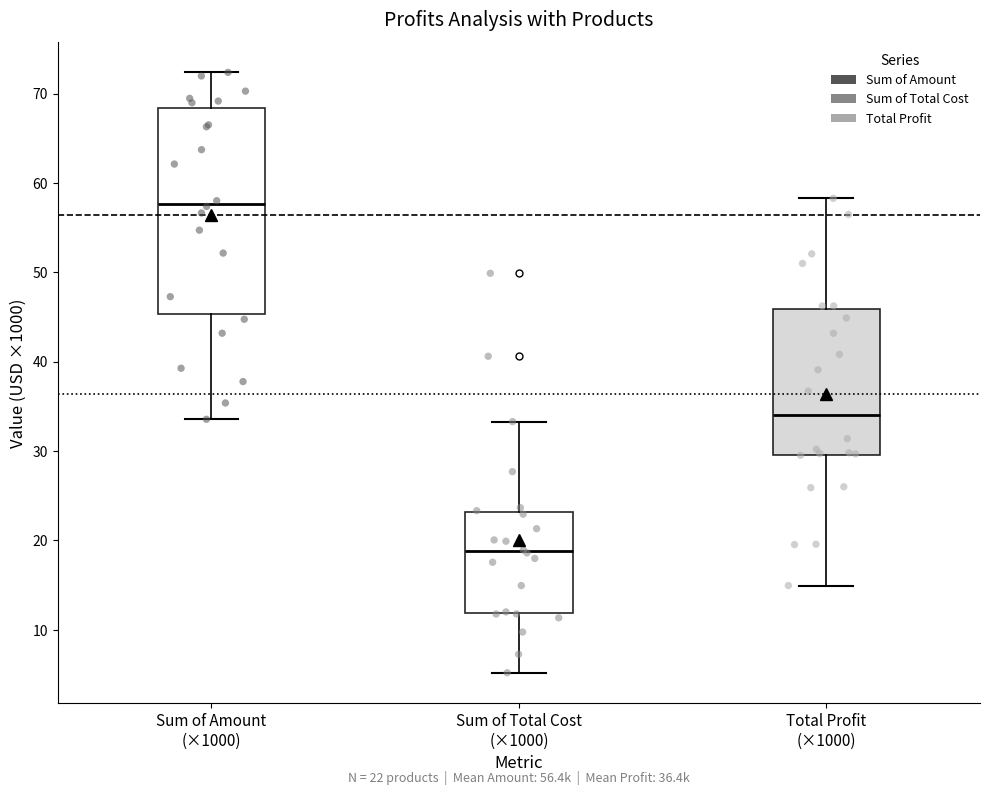

Which box has the lowest median line?

Sum of Total Cost (×1000)